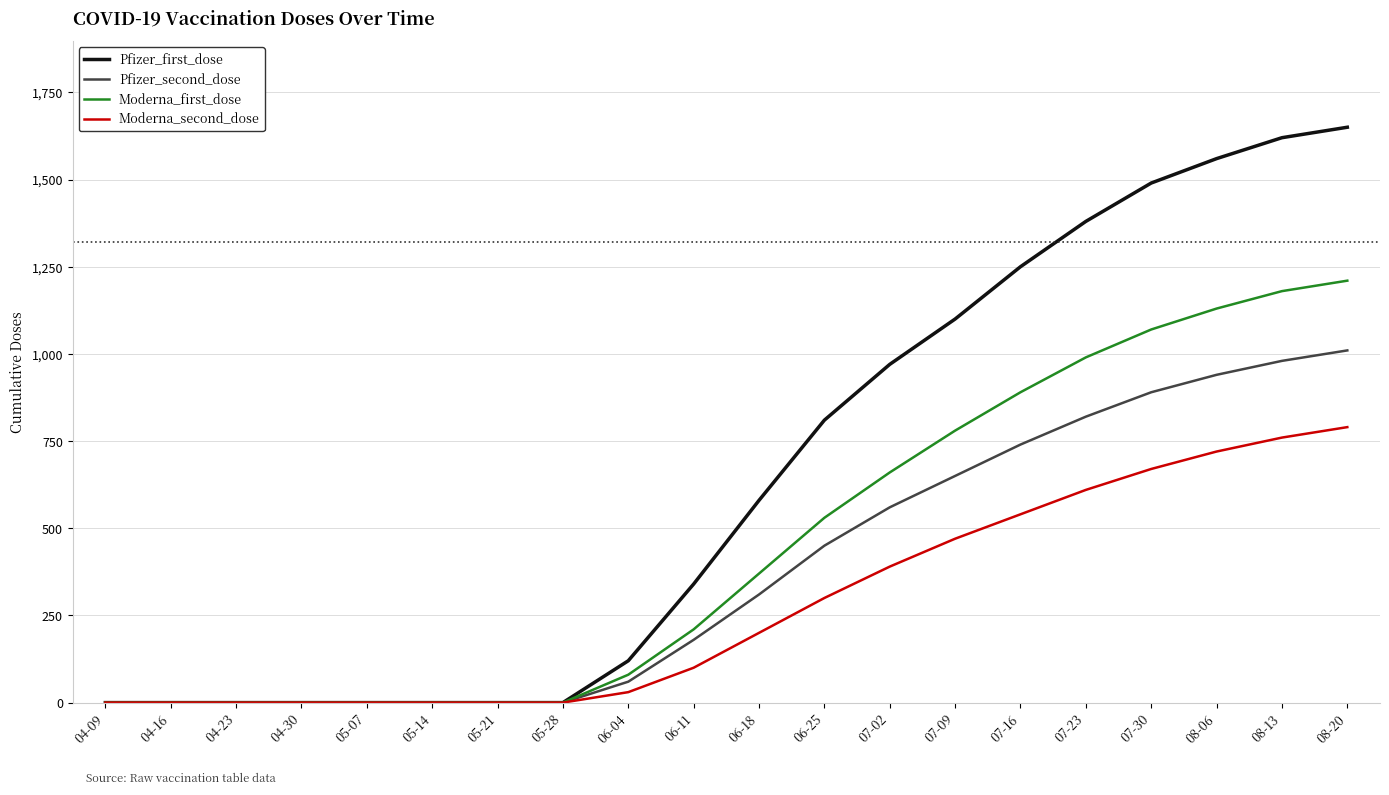

Is the value of Moderna_first_dose at 05-07 greater than the value of Pfizer_second_dose at 08-06?

No